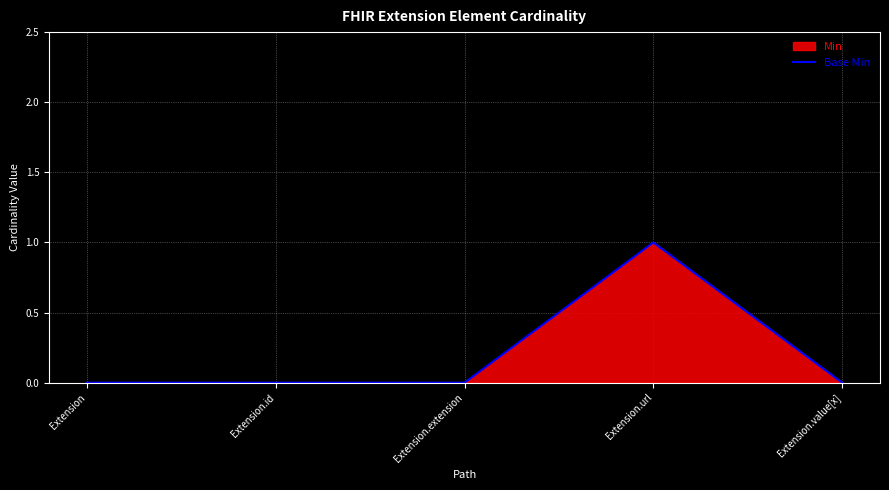

At which category does the data reach its first local peak?

Extension.url